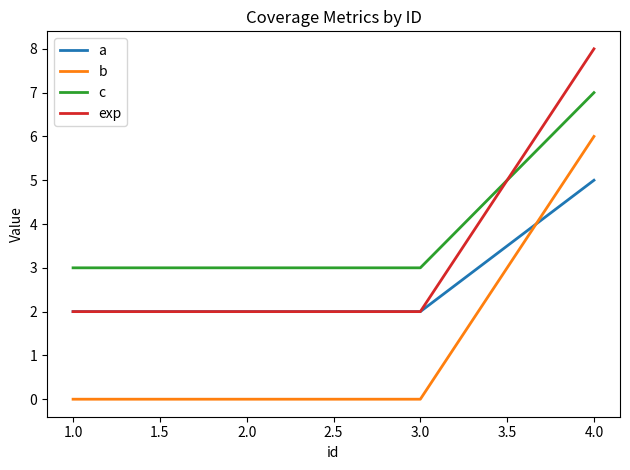

At how many categories does at least one series exceed 0?

4